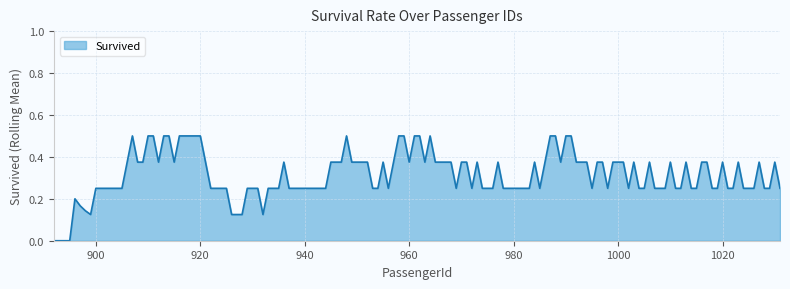

What is the difference between the maximum and minimum values?

0.5